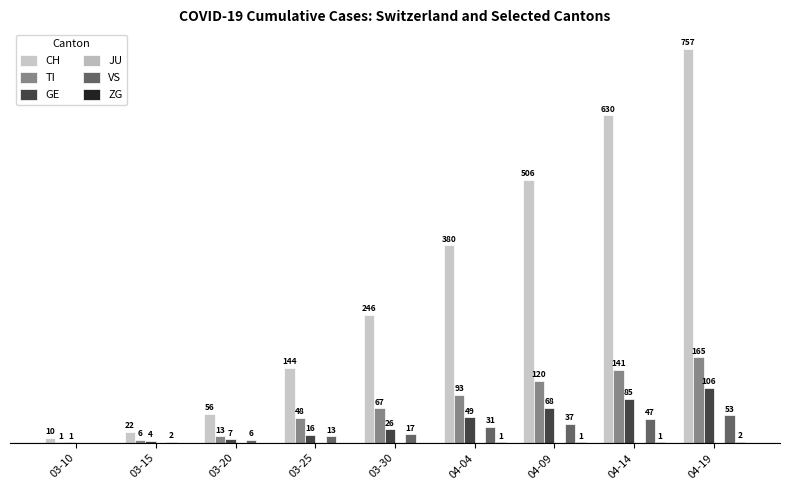

The CH series shows 22 at 03-15. True or false?

True